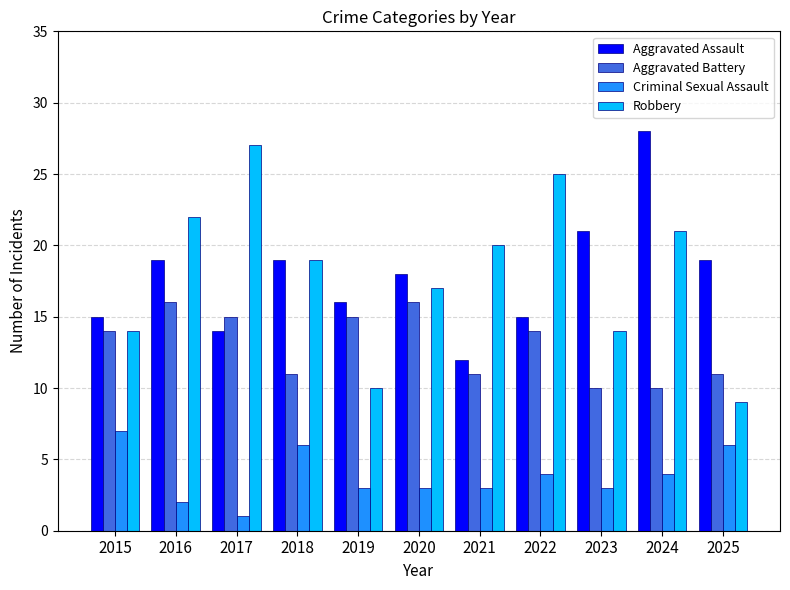

What is the total value across all series at 2020?

54